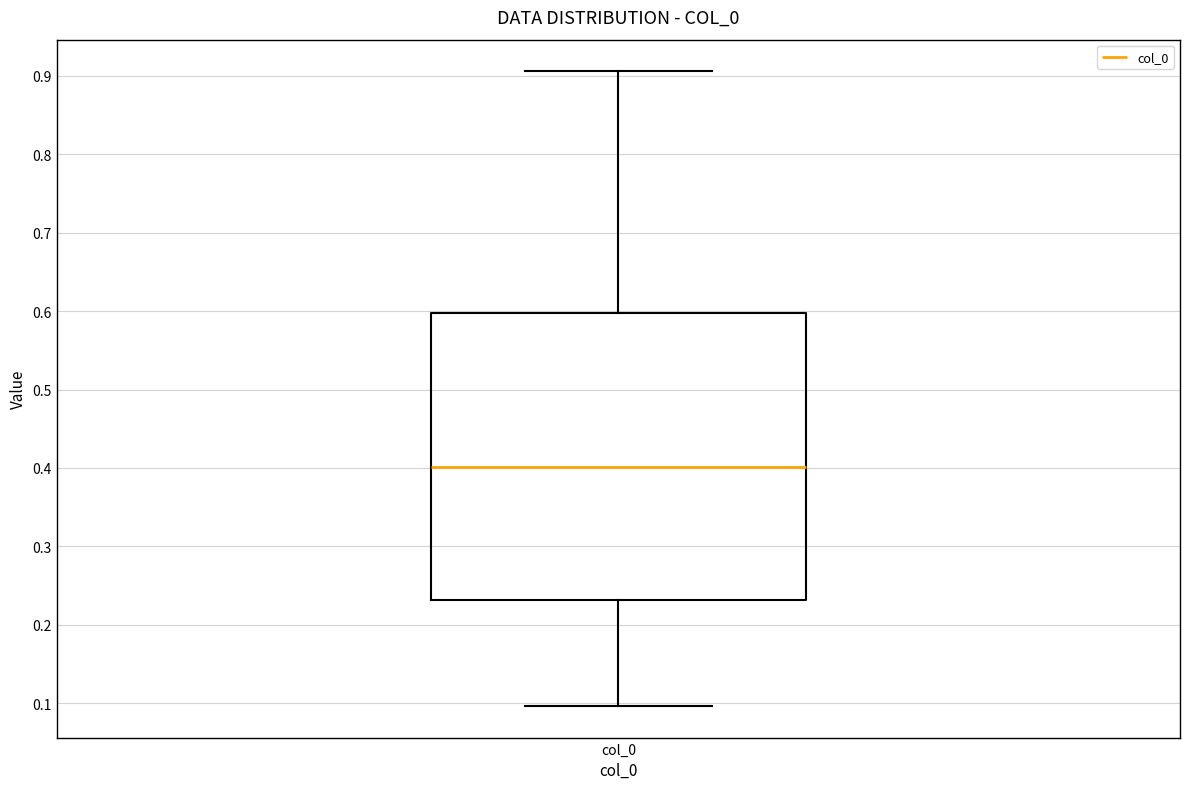

Read this box plot against the y-axis: the position of the median line, the range covered by the box, and the ends of both whiskers. The values are not printed on the chart, so give them approximately, as read against the axis.

median 0.40, box 0.23 to 0.60, whiskers 0.10 to 0.91